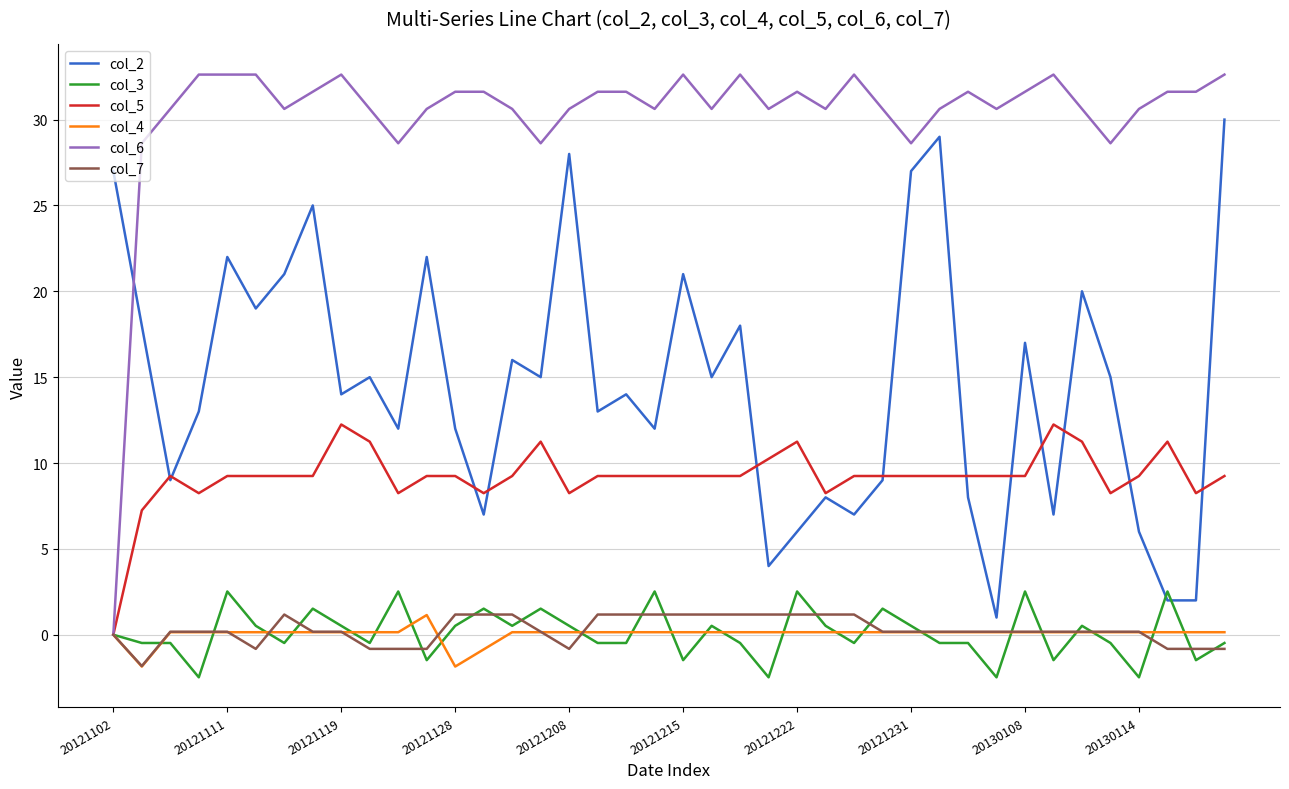

What is the sum of all col_4 values?

1.7